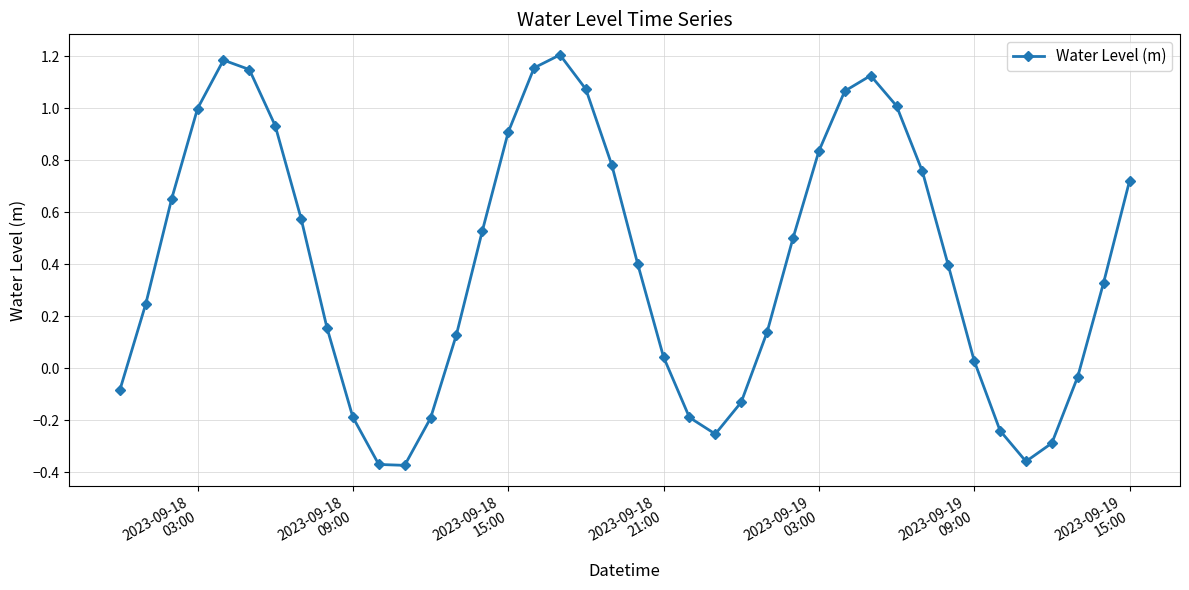

True or false: there are more than 2 points higher than both neighbors.

True